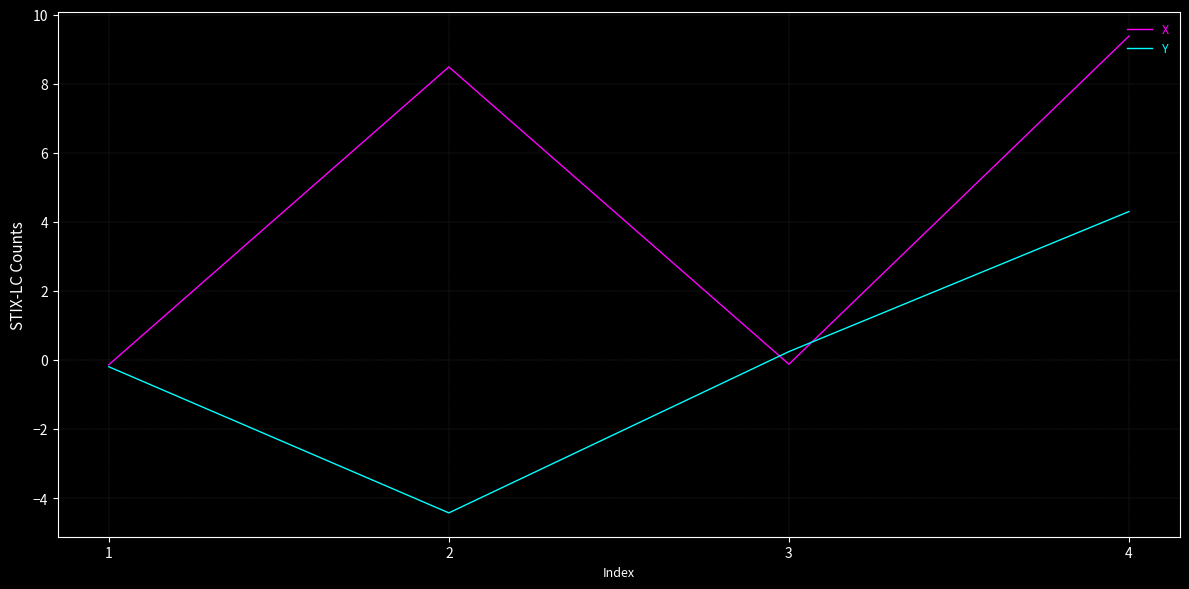

Between 2 and 4, which series saw the biggest shift?

Y